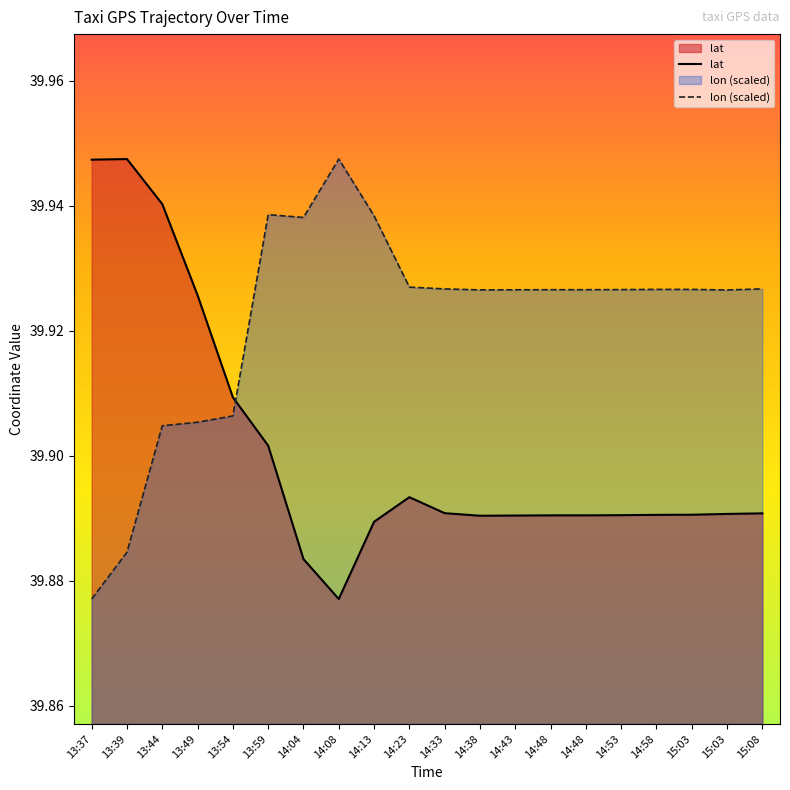

Reading left to right, what are all the values shown in this chart?

lat: 39.9	39.9	39.9	39.9	39.9	39.9	39.9	39.9	39.9	39.9	39.9	39.9	39.9	39.9	39.9	39.9	39.9	39.9	39.9	39.9
lon: 39.9	39.9	39.9	39.9	39.9	39.9	39.9	39.9	39.9	39.9	39.9	39.9	39.9	39.9	39.9	39.9	39.9	39.9	39.9	39.9